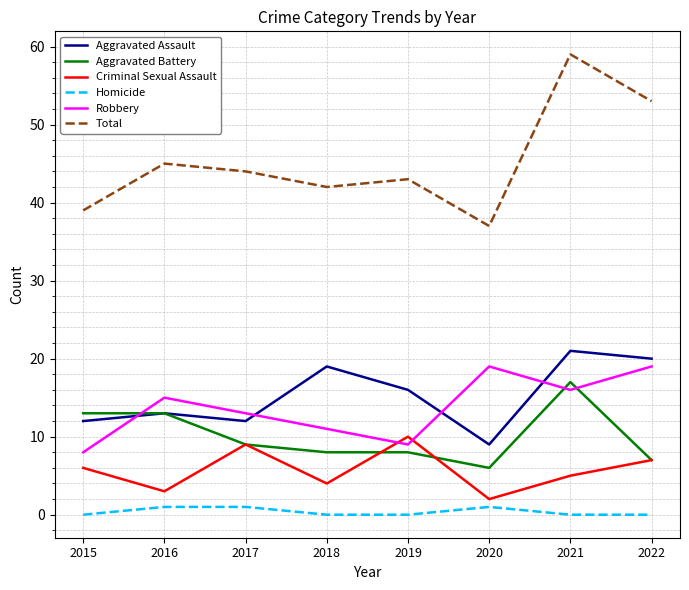

Which series has the largest total across all categories?

Total